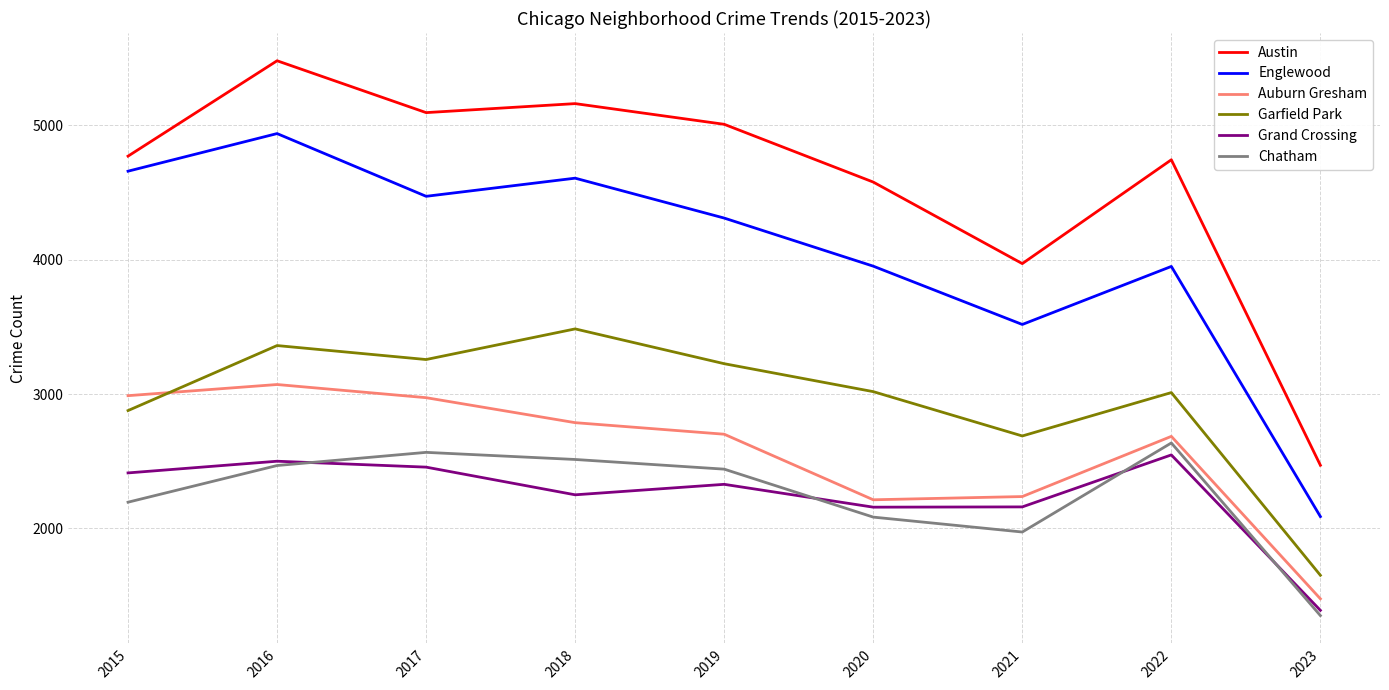

True or false: Garfield Park and Austin cross at least once.

False